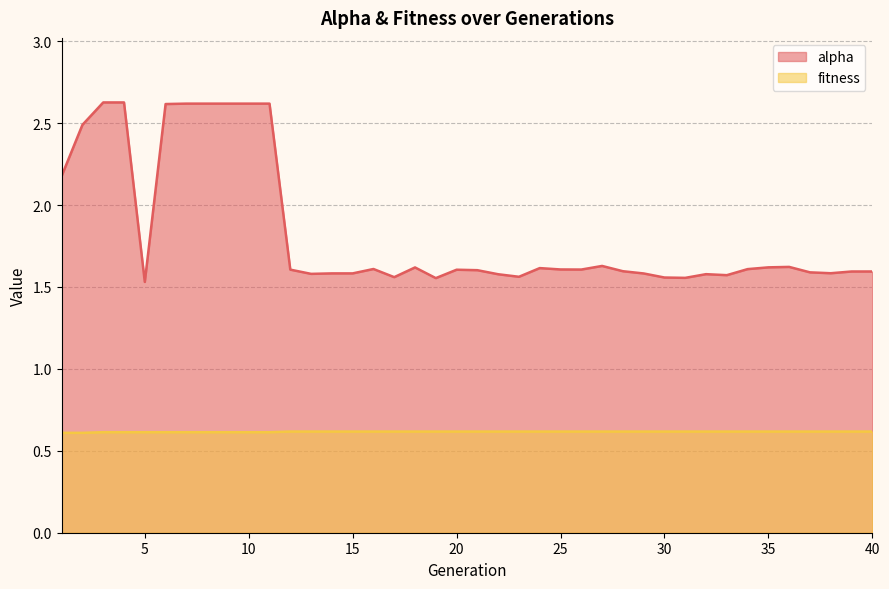

Which series has the largest total across all categories?

alpha